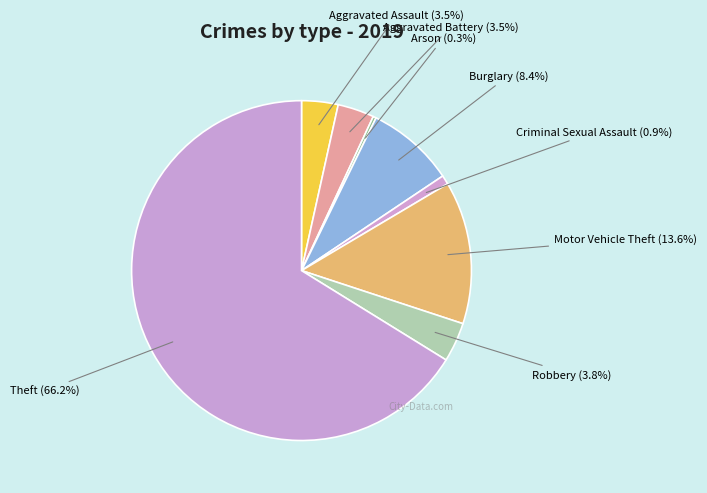

Count the number of slices in the pie.

8